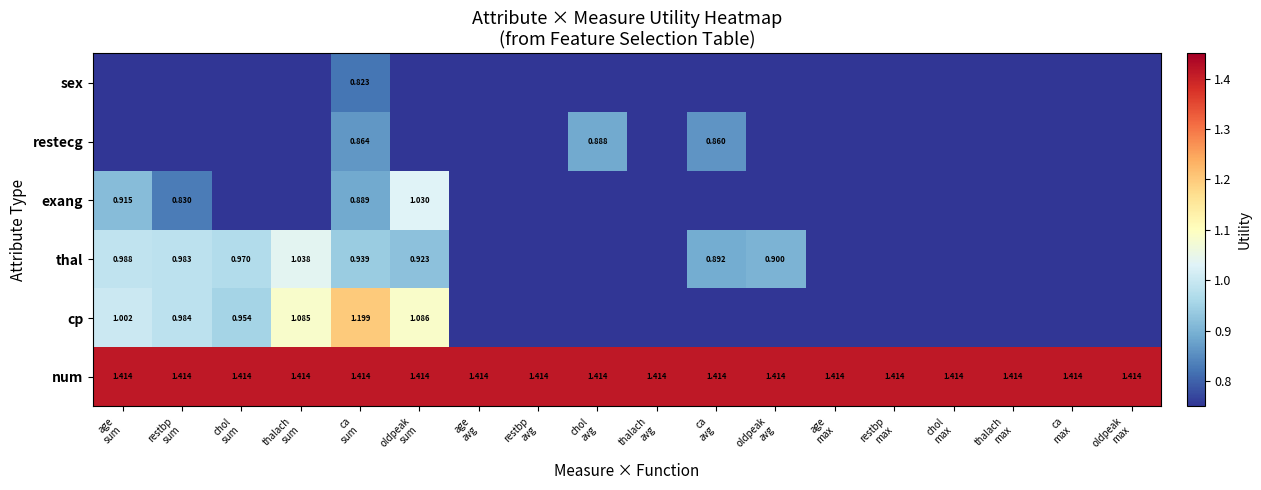

What is the sum of all num values?

25.5